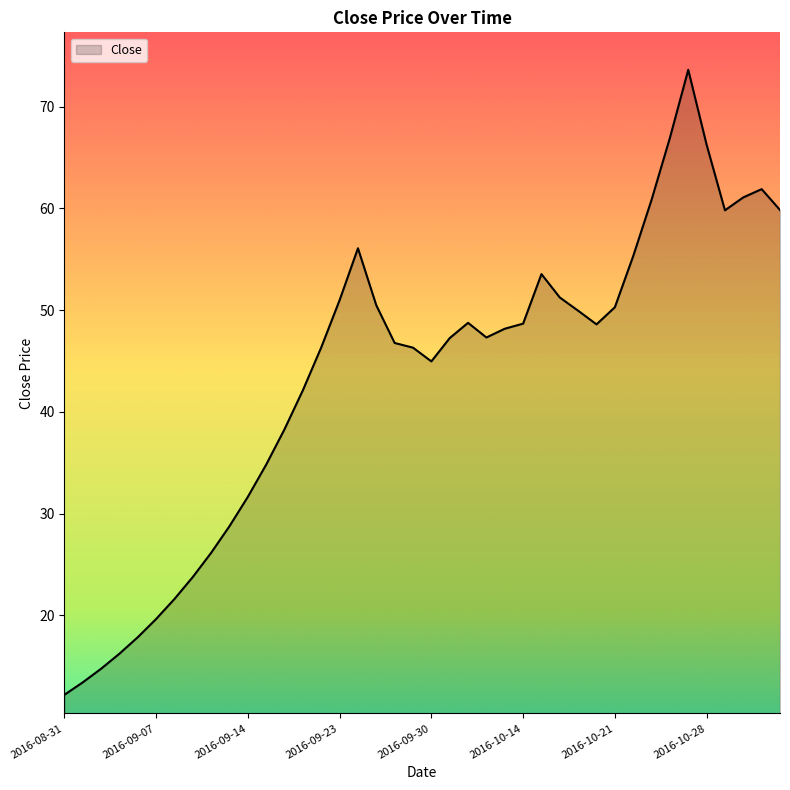

What is the greatest value displayed?

73.6